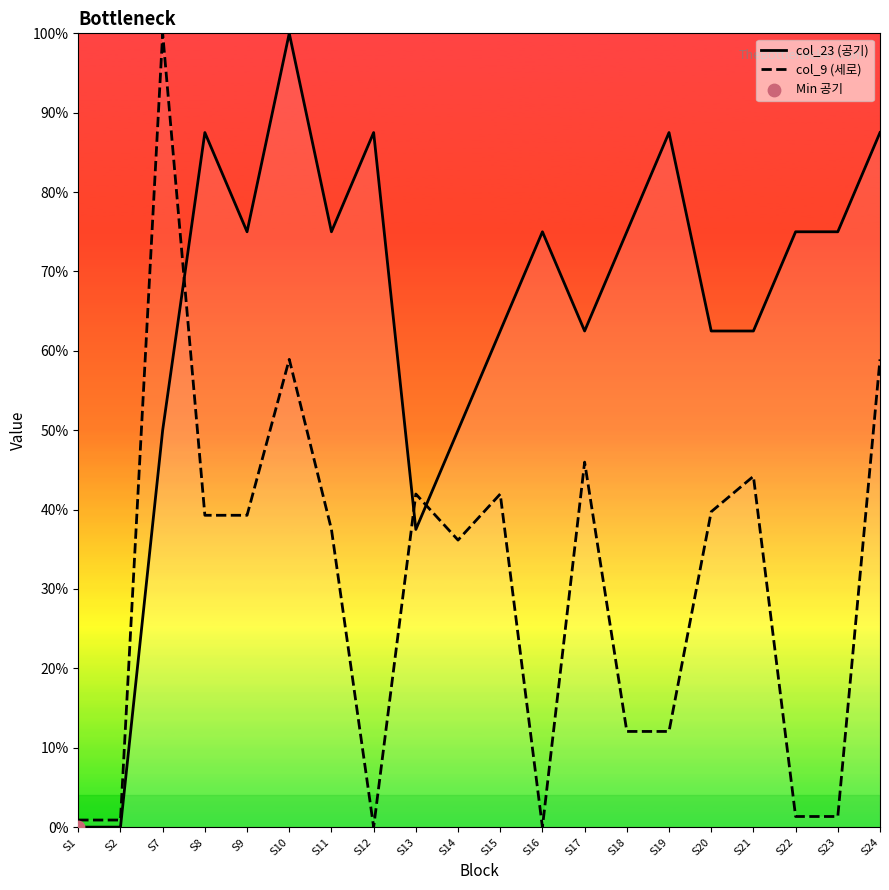

Is the value of col_9 (세로) at S21 greater than the value of col_23 (공기) at S15?

No